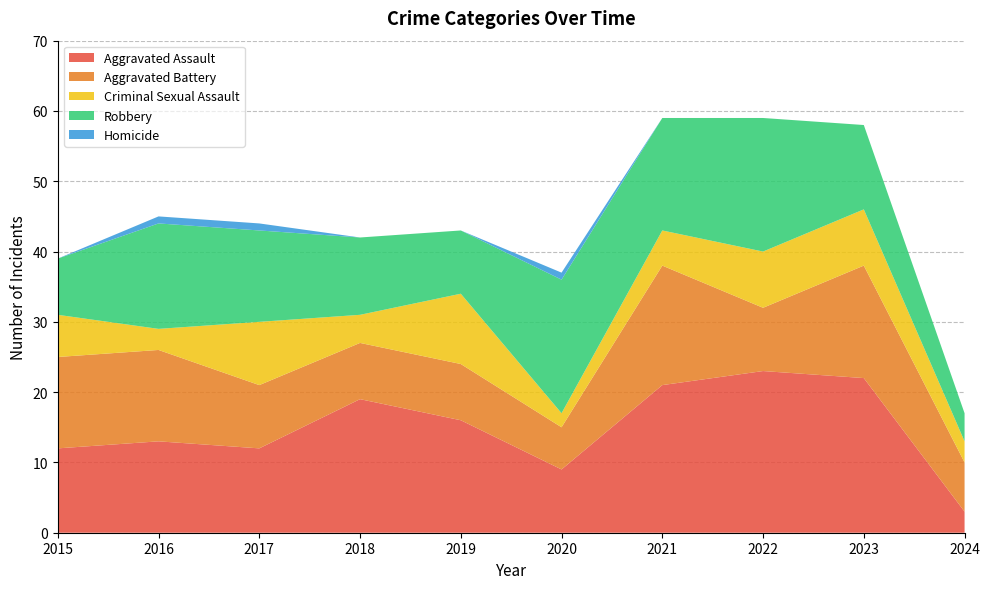

Reading left to right, transcribe all the data shown in this chart.

Aggravated Assault: 12	13	12	19	16	9	21	23	22	3
Aggravated Battery: 13	13	9	8	8	6	17	9	16	7
Criminal Sexual Assault: 6	3	9	4	10	2	5	8	8	3
Robbery: 8	15	13	11	9	19	16	19	12	4
Homicide: 0	1	1	0	0	1	0	0	0	0